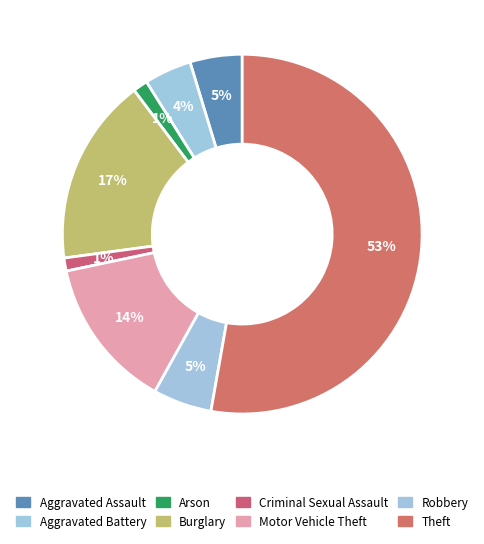

Rank the categories by value from lowest to highest.

Criminal Sexual Assault, Arson, Aggravated Battery, Aggravated Assault, Robbery, Motor Vehicle Theft, Burglary, Theft